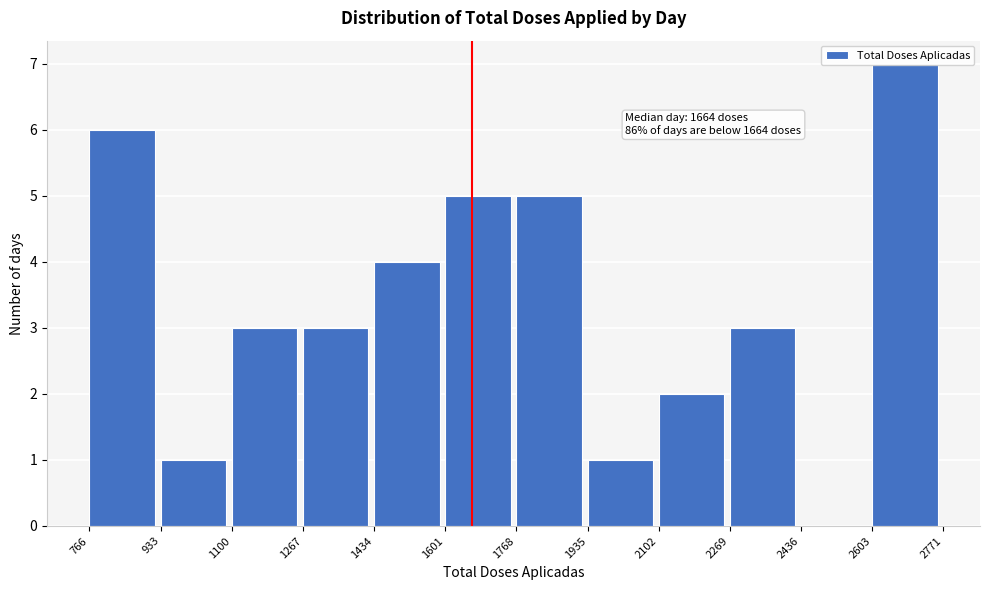

Over which range of the x-axis is the bar tallest?

2603 to 2771